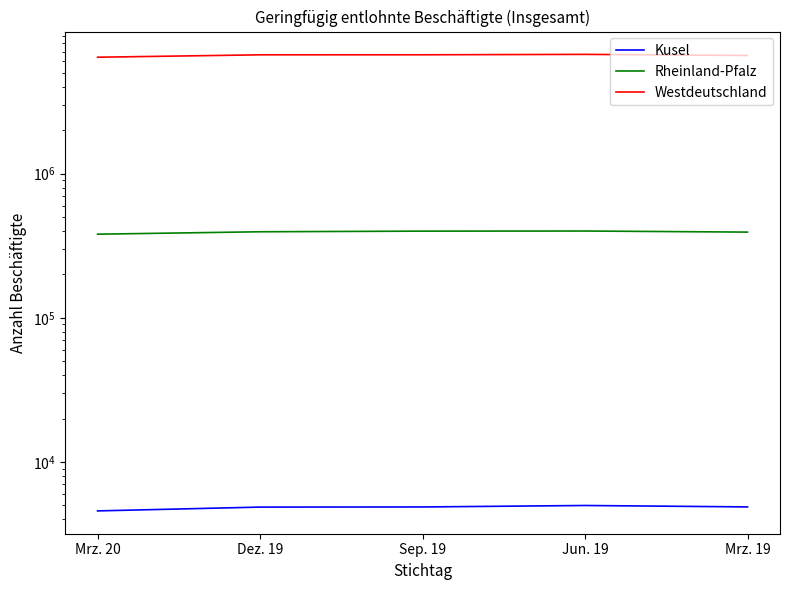

Which series has the largest total across all categories?

Westdeutschland